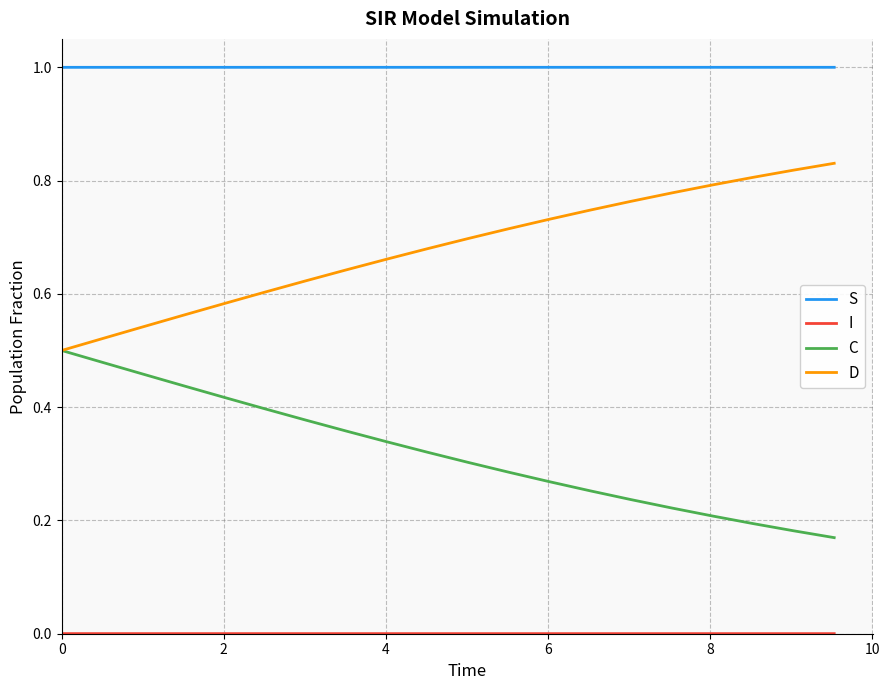

True or false: C and S cross at least once.

False